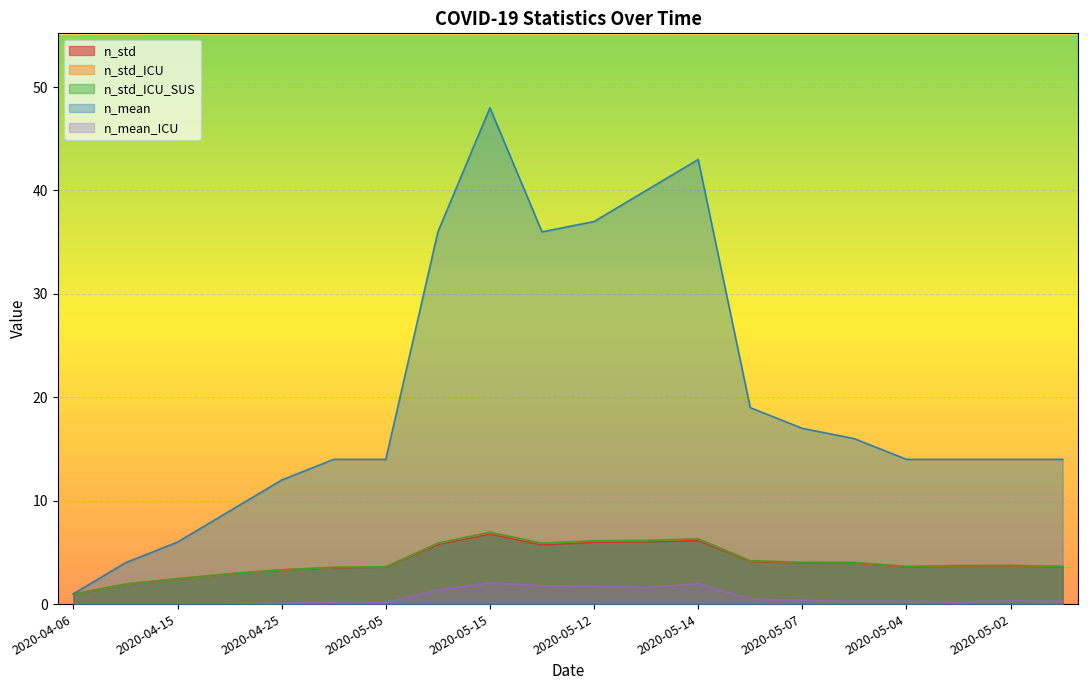

What is the label of the 5th point from the left?

2020-04-25